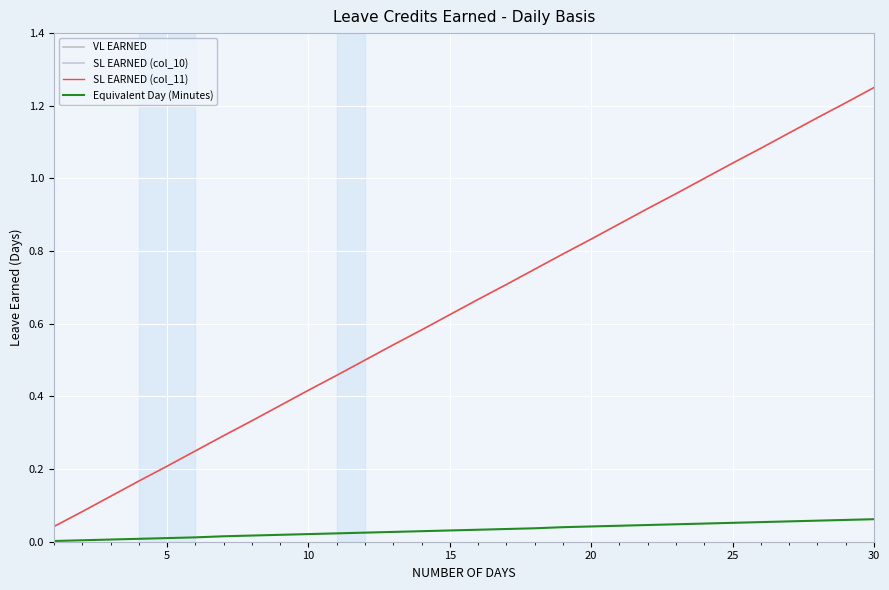

True or false: VL EARNED and SL EARNED (col_10) cross at least once.

False